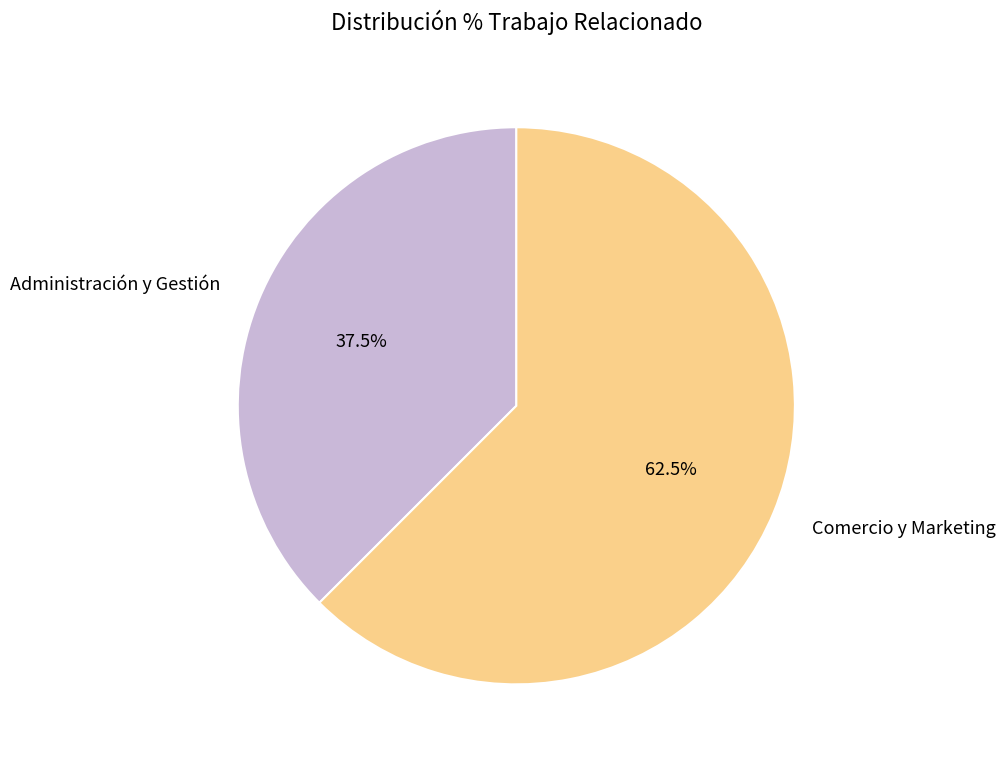

Which category has the biggest portion of the pie?

Comercio y Marketing